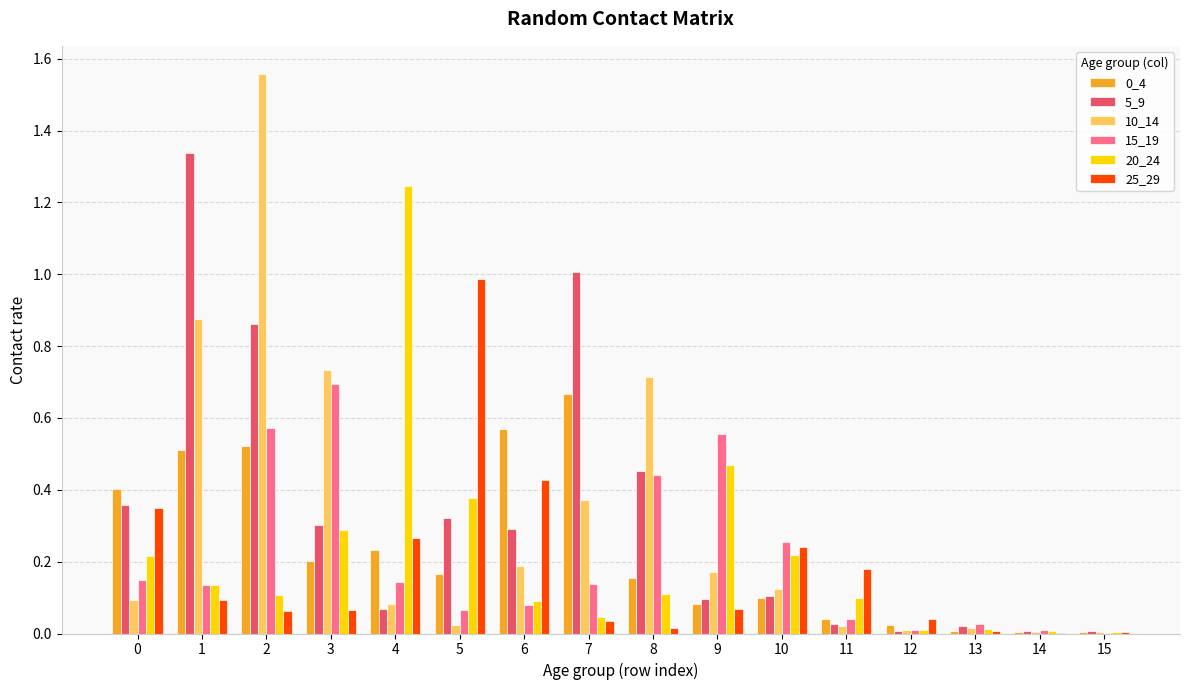

Between 0 and 1, which series saw the biggest shift?

5_9